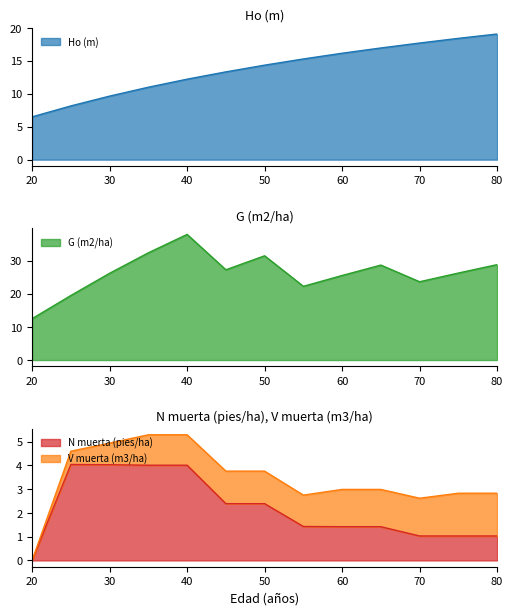

What is the value of the N muerta (pies/ha) point at the 8th from the left?

1.4